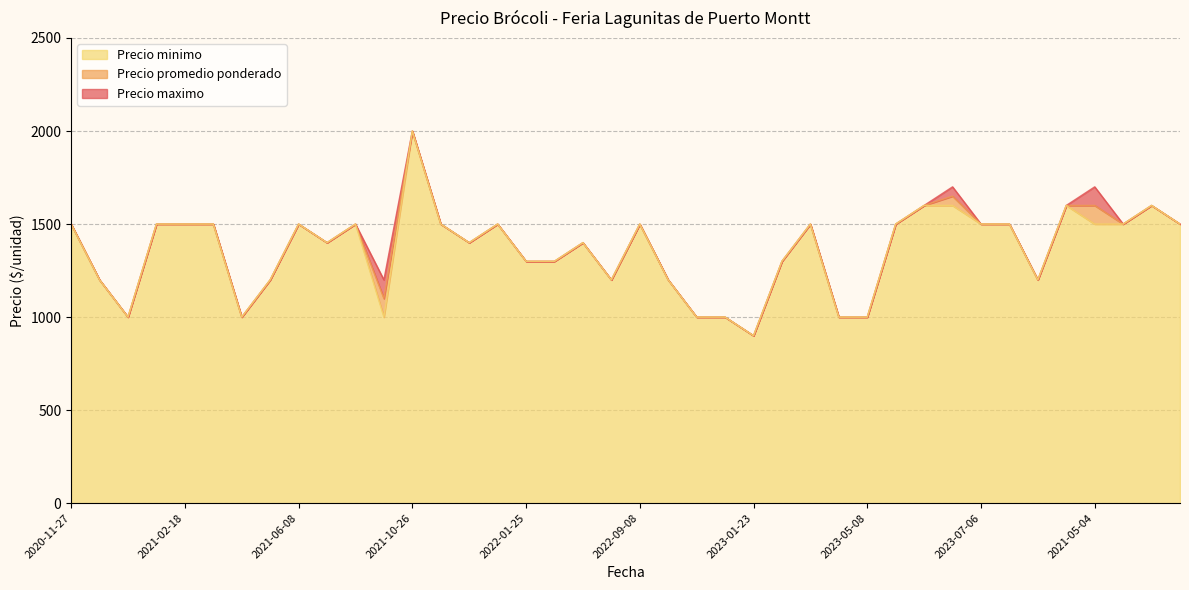

What is the maximum value shown in the chart?

2000